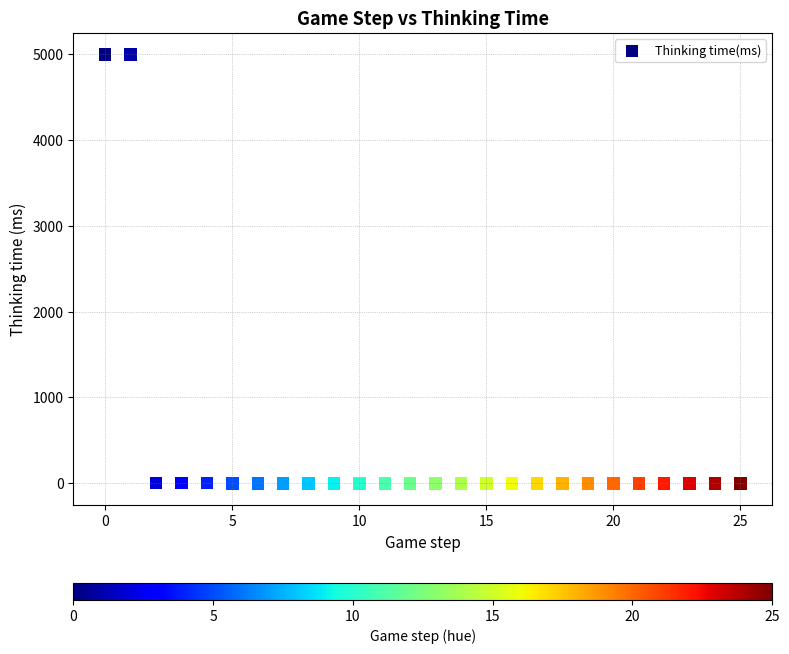

What is the range of Y values (max minus min)?

4992